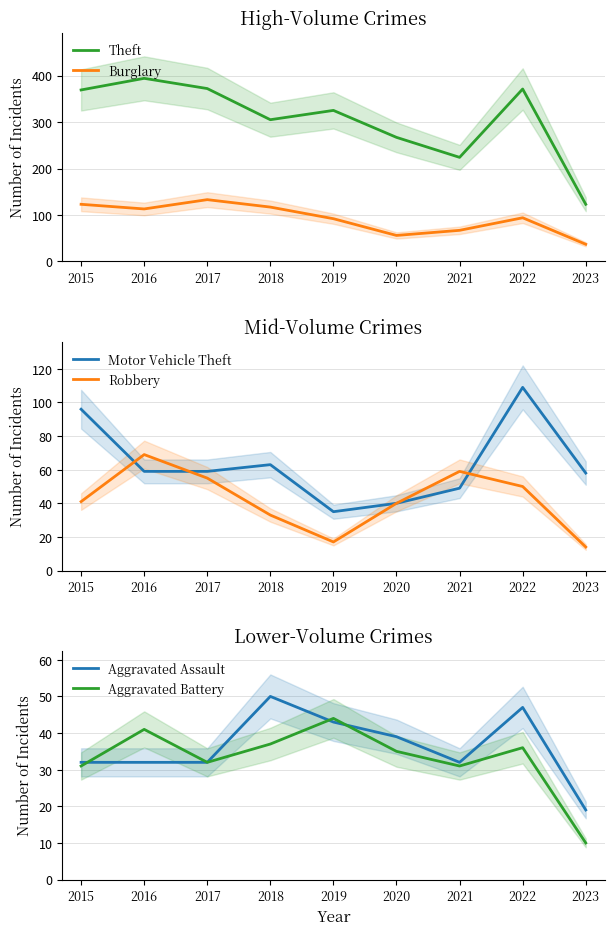

What is the average value of the Burglary series?

92